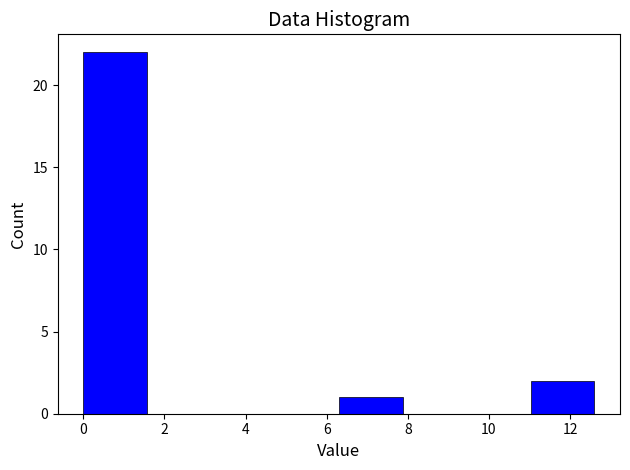

What is the height of the bar covering 0.0 to 1.6 on the x-axis? Neither the bar edges nor the heights are printed on the chart, so give them approximately, as read against the axes.

22